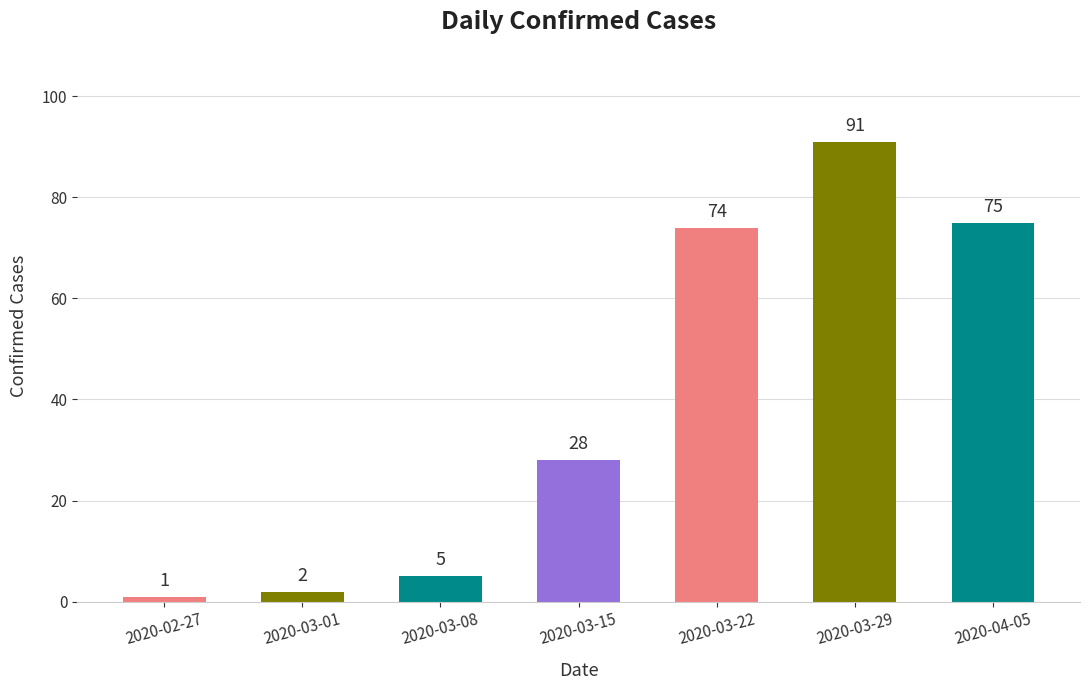

What is the label of the 7th bar from the right?

2020-02-27